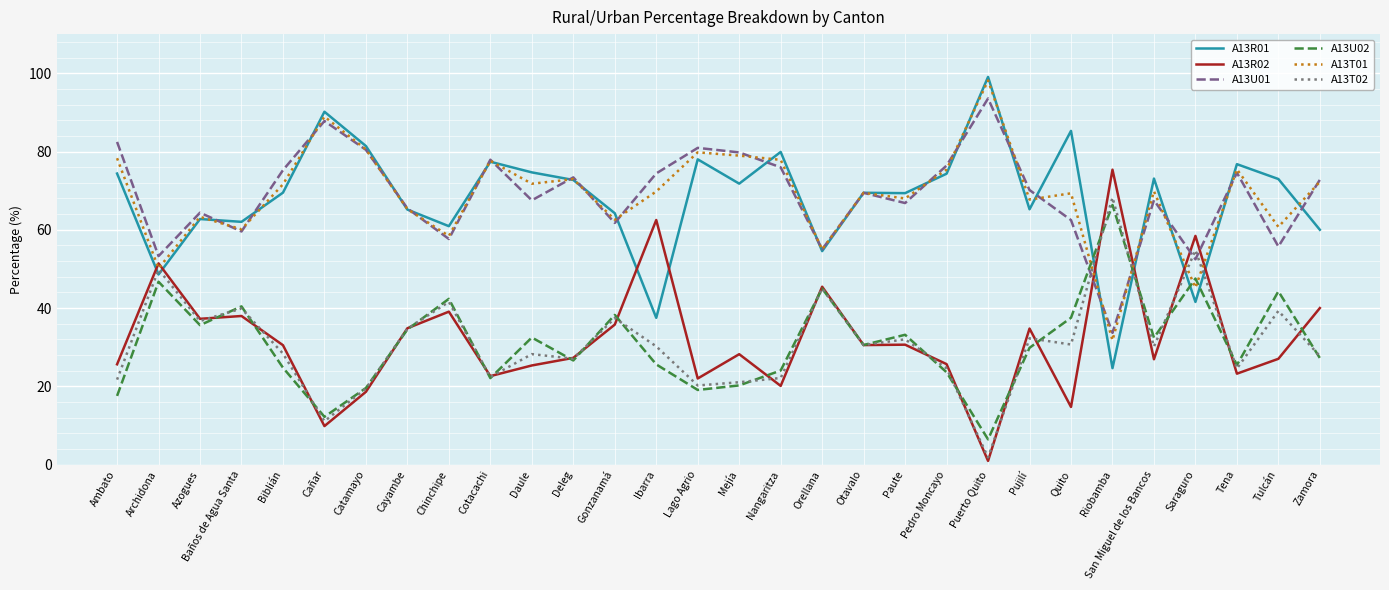

What is the greatest value displayed?

99.1